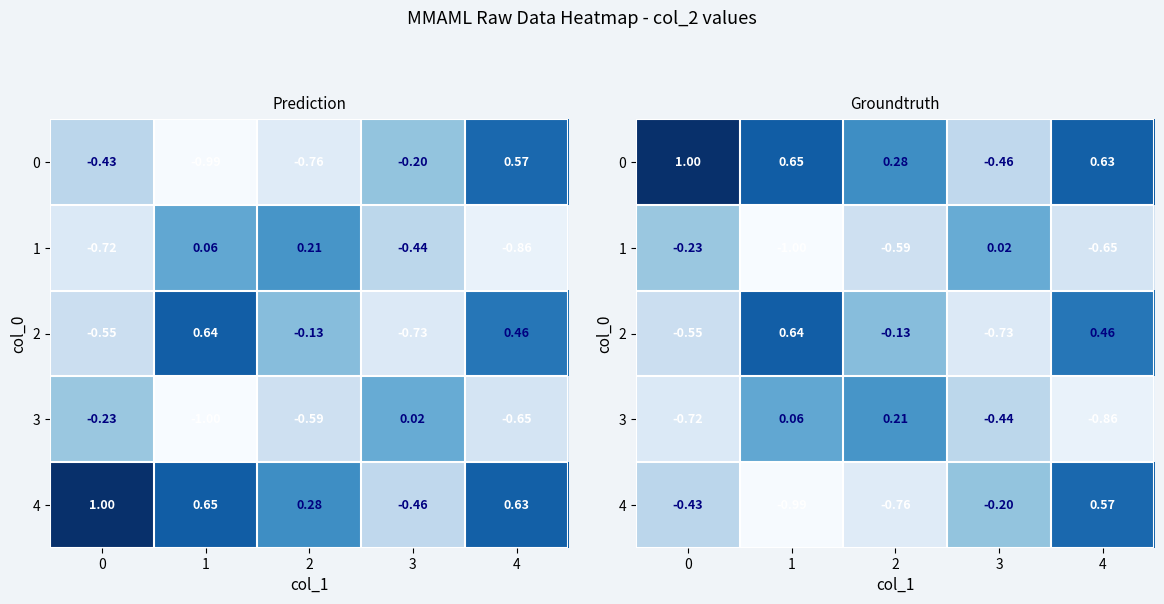

List the series in order of their peak value, highest first.

0, 2, 4, 3, 1